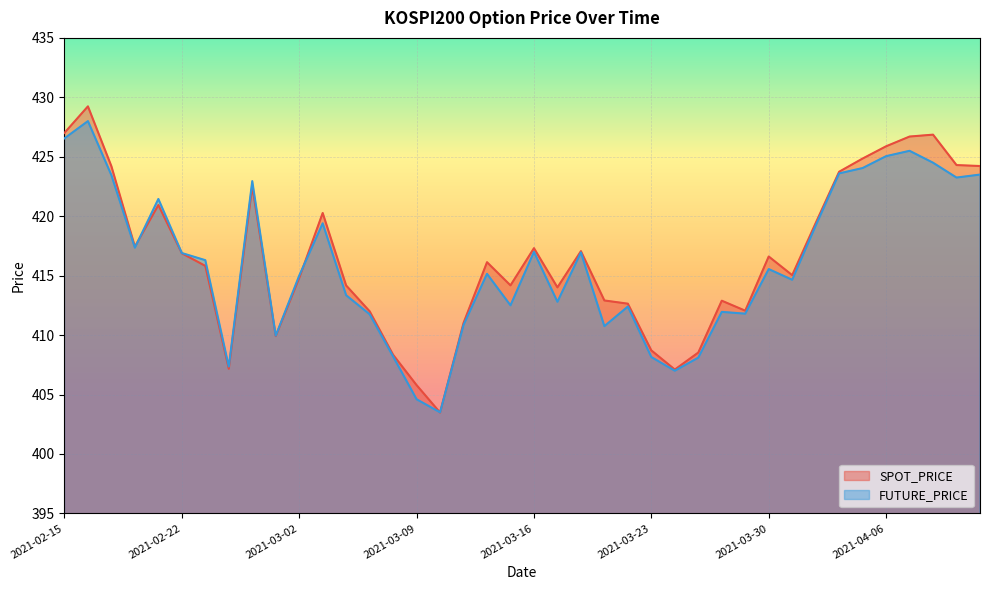

True or false: SPOT_PRICE has more than 1 points higher than both neighbors.

True